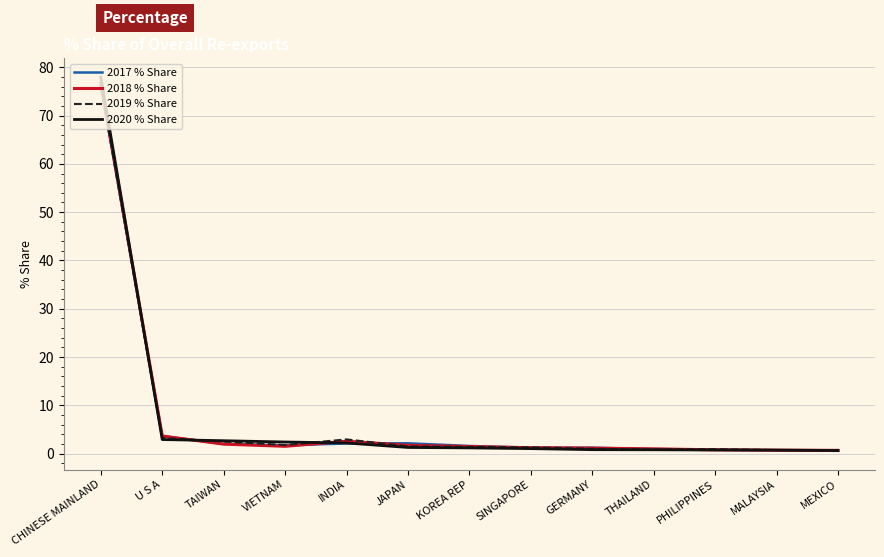

At how many categories does at least one series exceed 46?

1